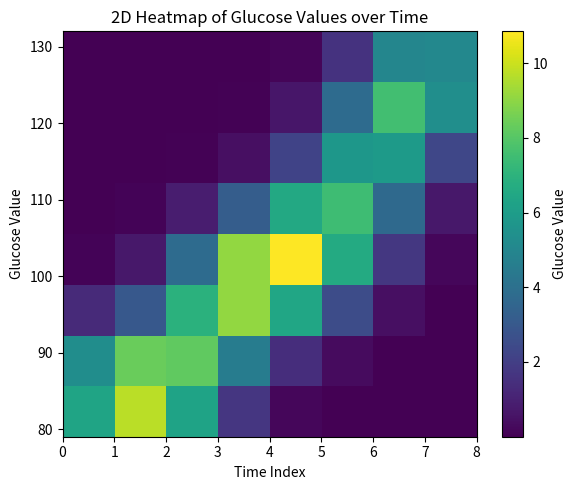

At how many categories does at least one series exceed 2?

8